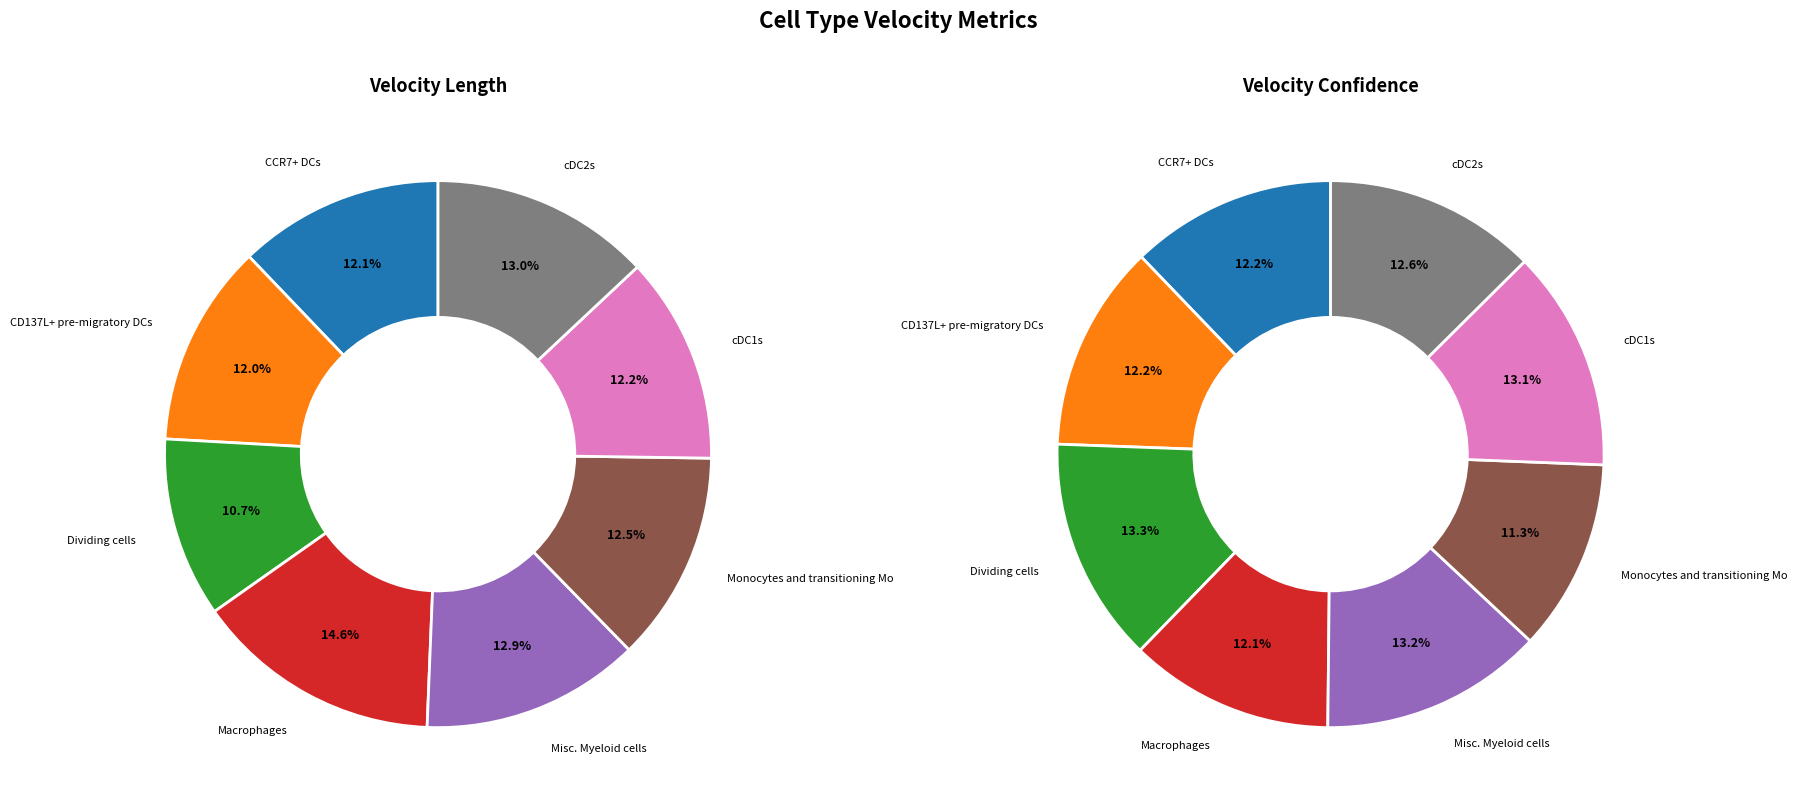

The 7 slice represents 3% of the pie. True or false?

False